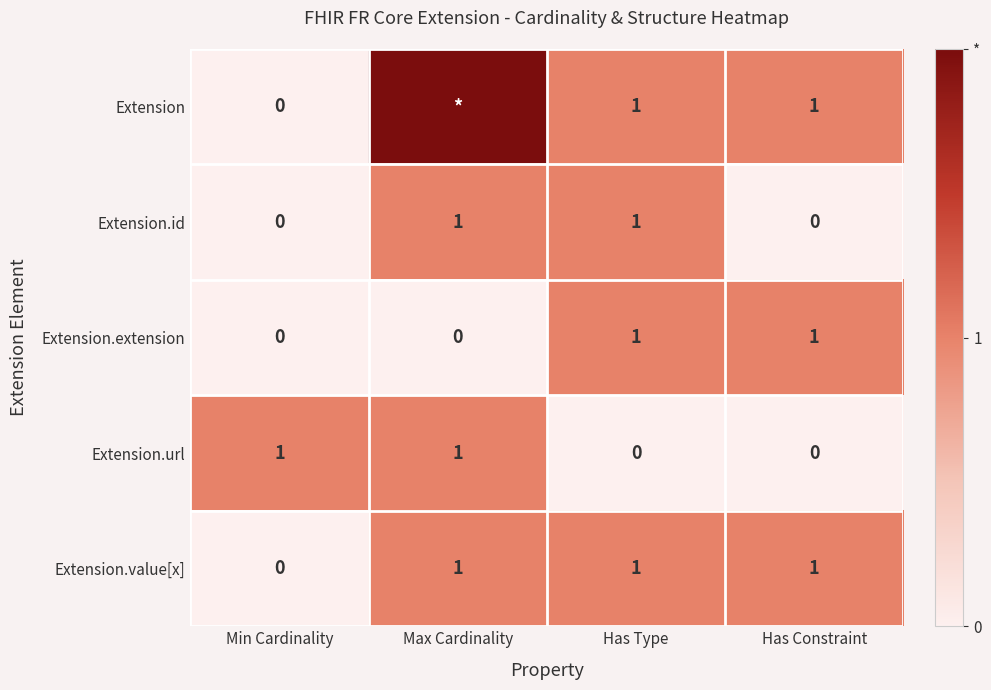

Is it true that Extension.extension equals 0 at Max Cardinality?

True